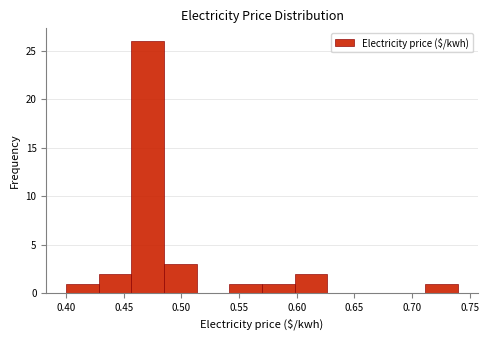

What is the height of the bar covering 0.600 to 0.625 on the x-axis? Neither the bar edges nor the heights are printed on the chart, so give them approximately, as read against the axes.

2